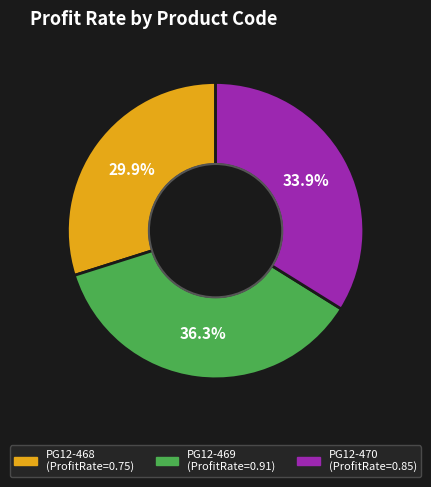

Rank the categories by value from lowest to highest.

PG12-468, PG12-470, PG12-469